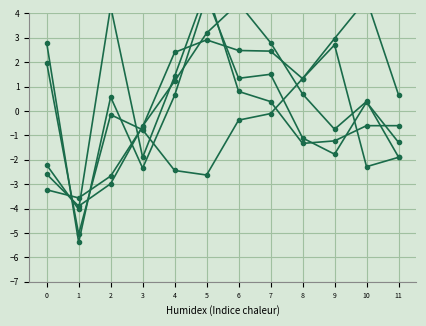

Does the chart have visible grid lines?

Yes